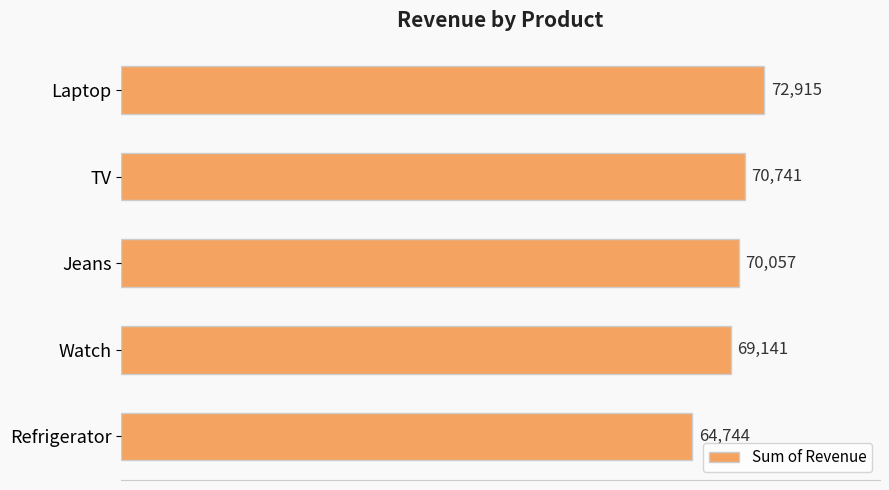

How many distinct data groups are displayed?

1